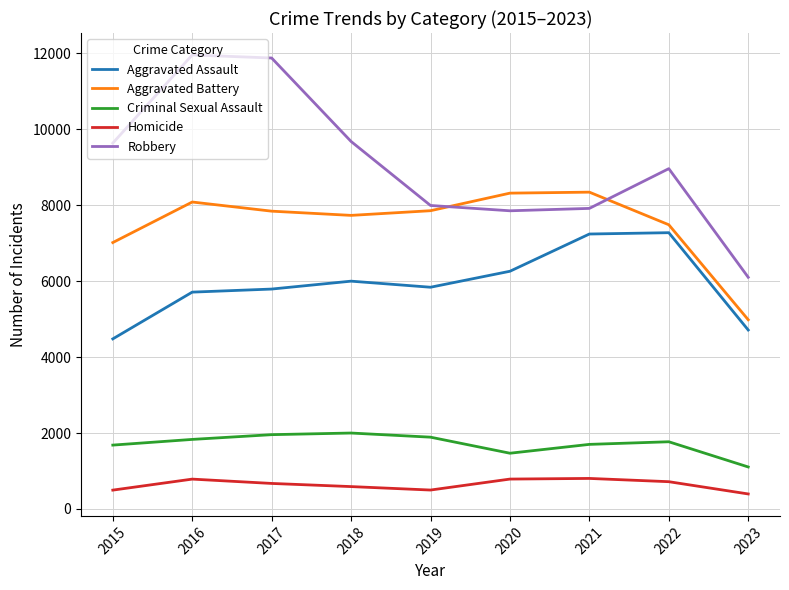

What is the total value across all series at 2020?

24692